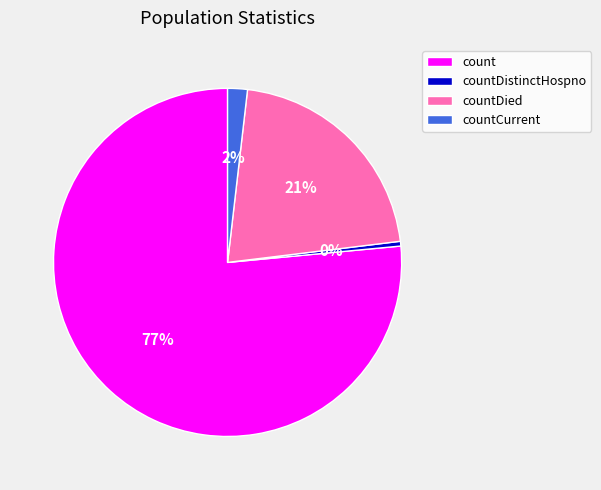

To the nearest percent, what percentage of the pie is countCurrent?

2%